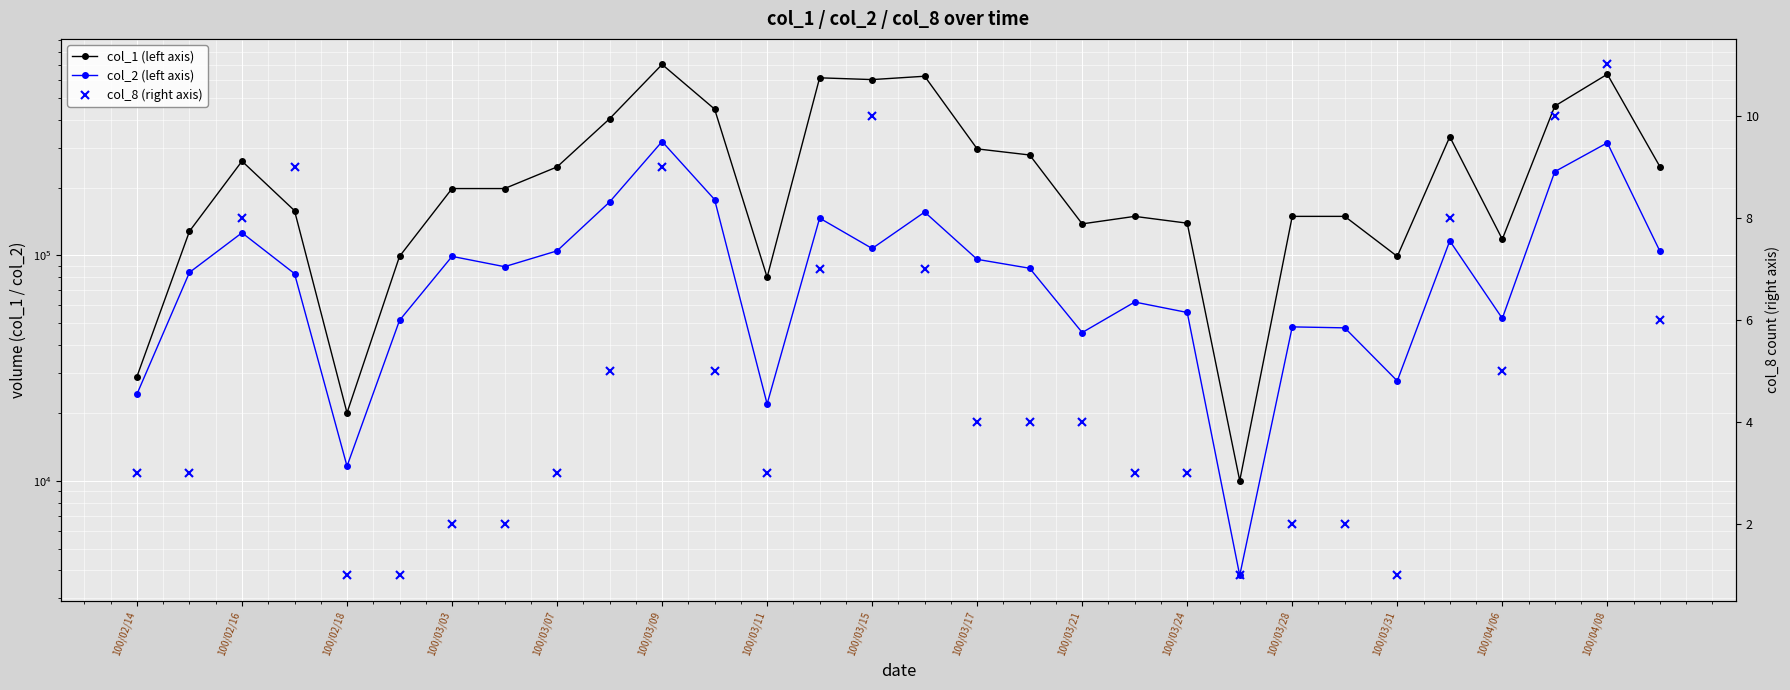

At how many categories does at least one series exceed 242395?

14